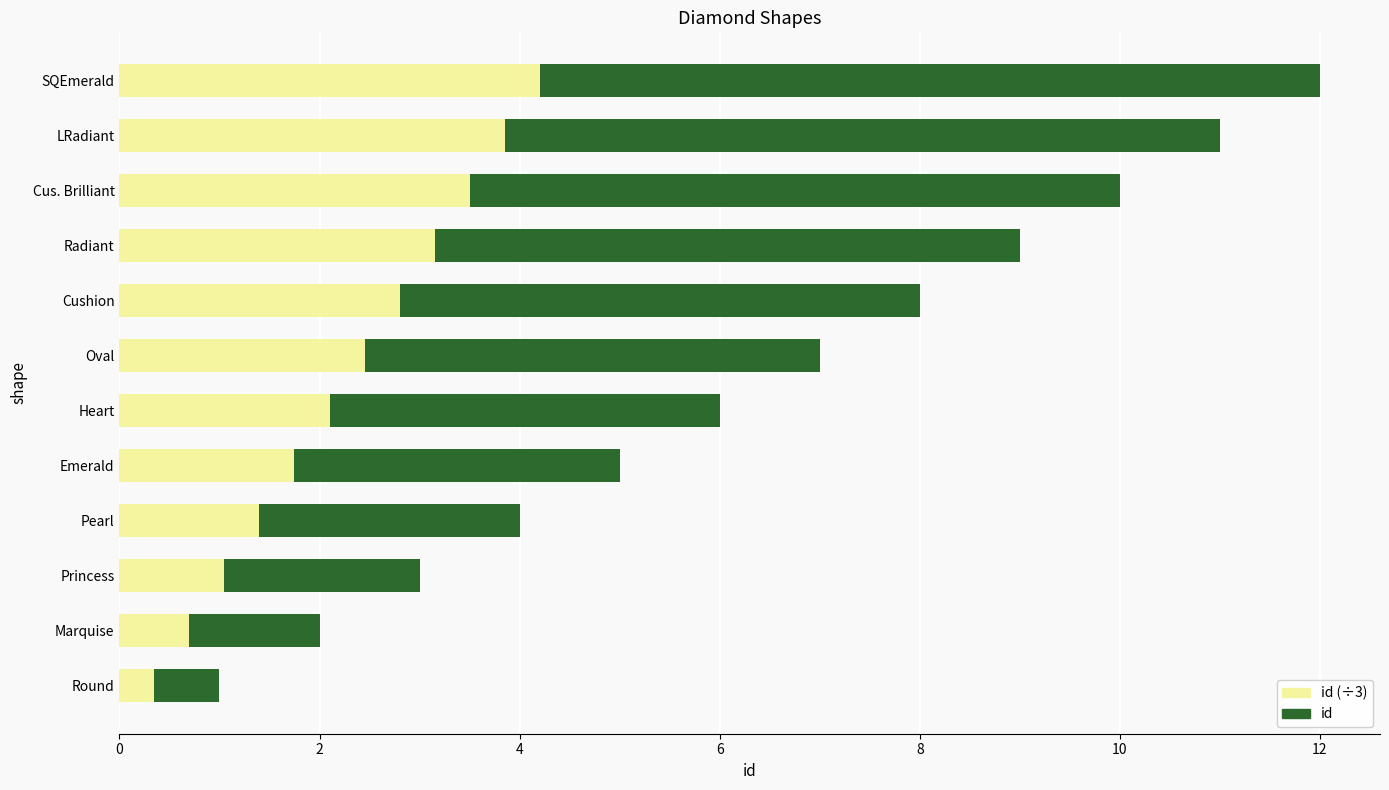

Between Emerald and SQEmerald, which is larger?

SQEmerald